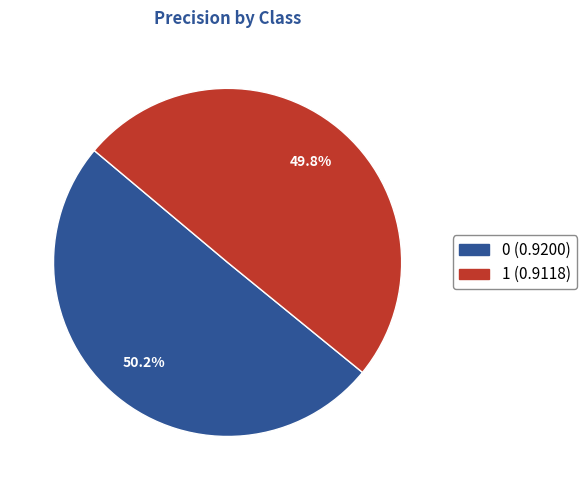

Combined, do 0 and 1 account for over 50%?

Yes